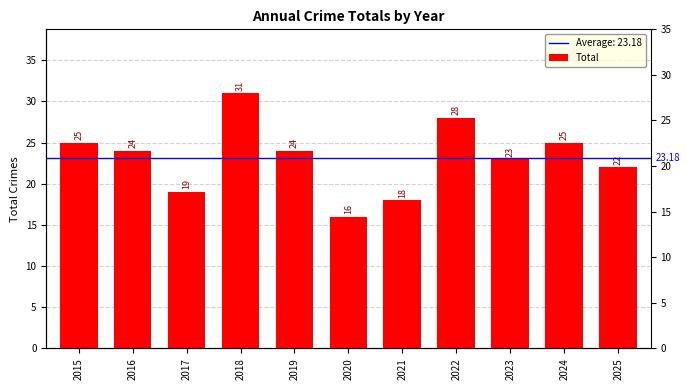

Reading left to right, what are all the values shown in this chart?

25	24	19	31	24	16	18	28	23	25	22